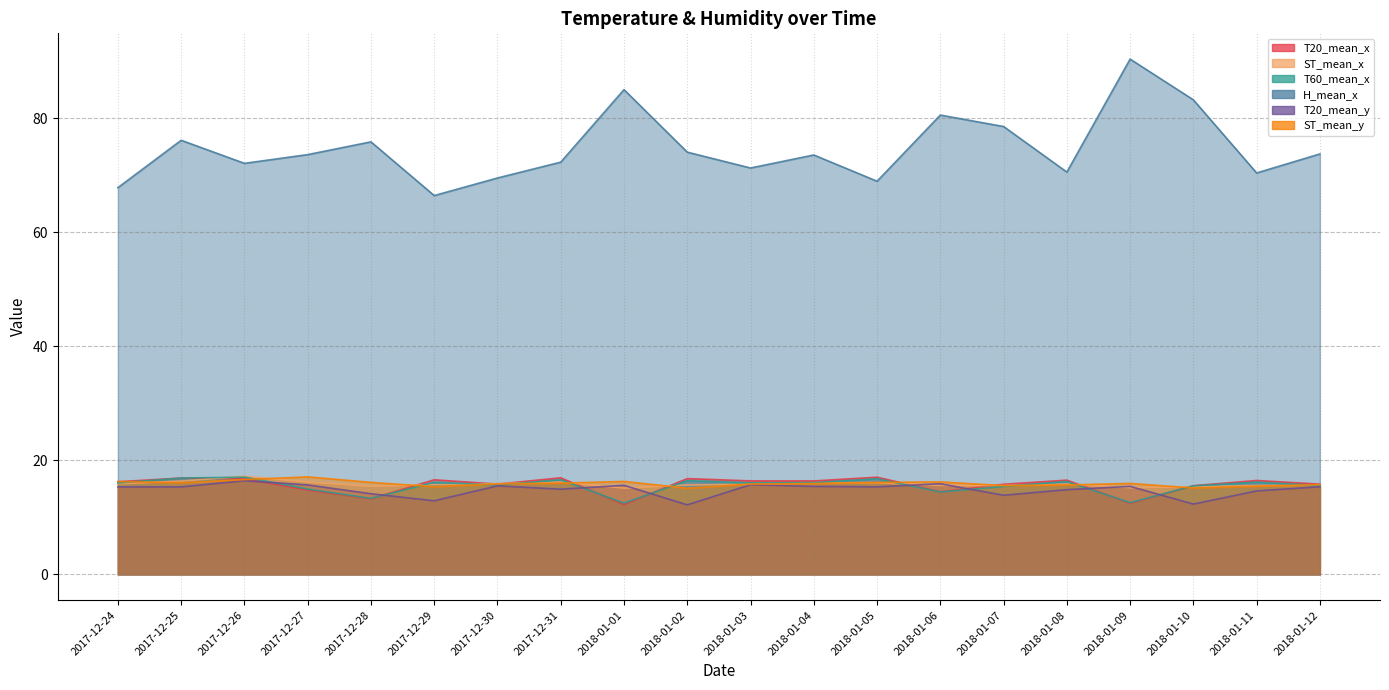

Rank the categories by H_mean_x value from highest to lowest.

2018-01-09, 2018-01-01, 2018-01-10, 2018-01-06, 2018-01-07, 2017-12-25, 2017-12-28, 2018-01-02, 2018-01-12, 2017-12-27, 2018-01-04, 2017-12-31, 2017-12-26, 2018-01-03, 2018-01-08, 2018-01-11, 2017-12-30, 2018-01-05, 2017-12-24, 2017-12-29